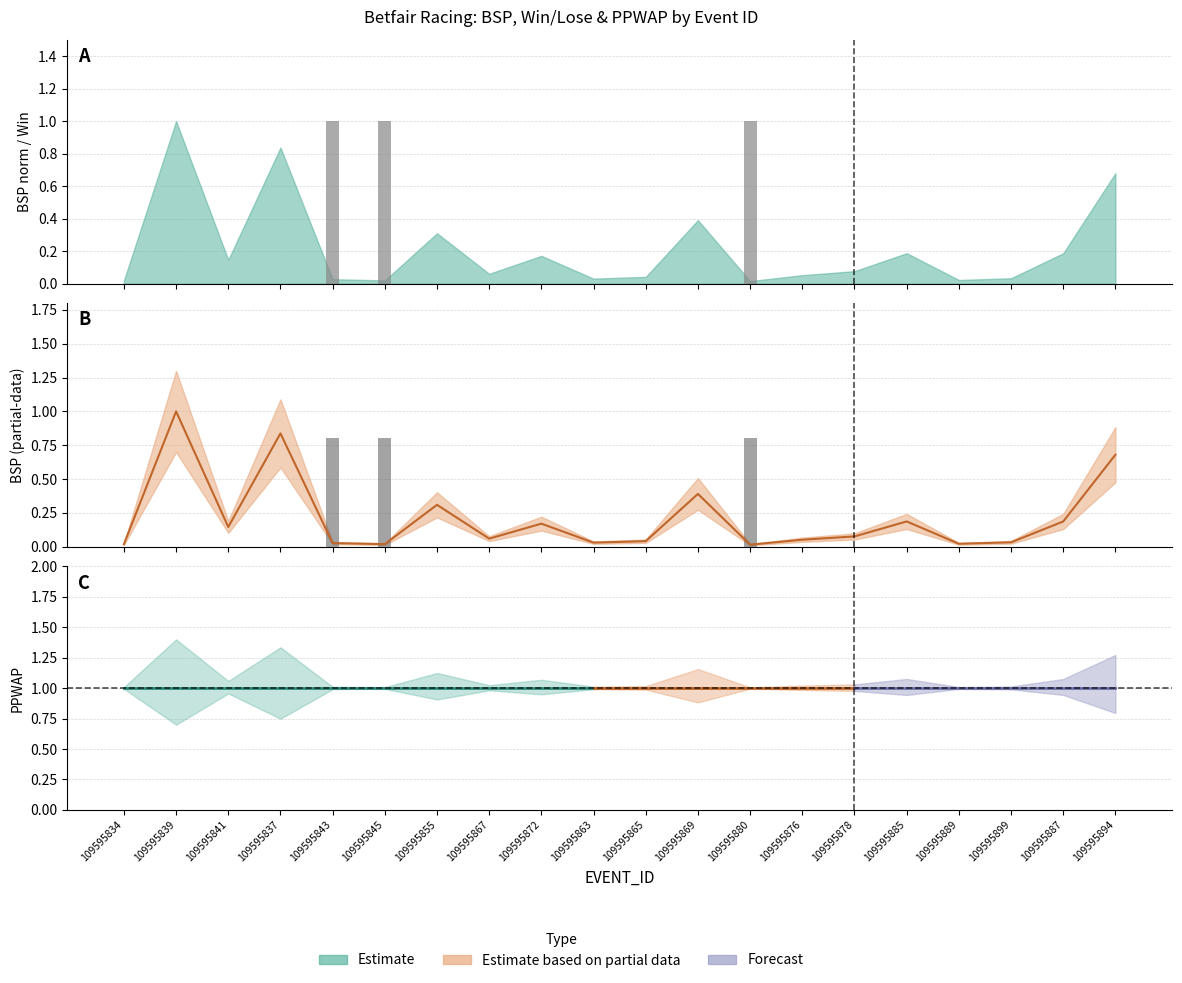

At which category is the sum across all series the highest?

109595839